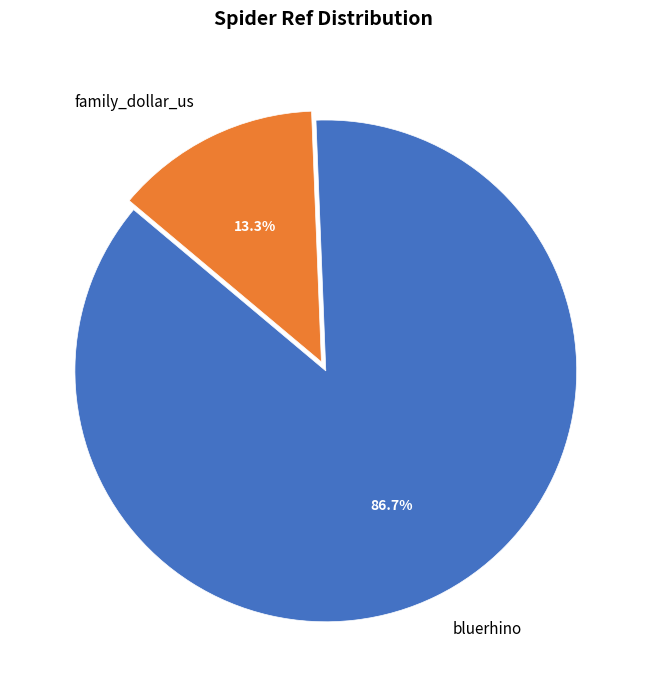

What is the total percentage of bluerhino and family_dollar_us?

100.0%